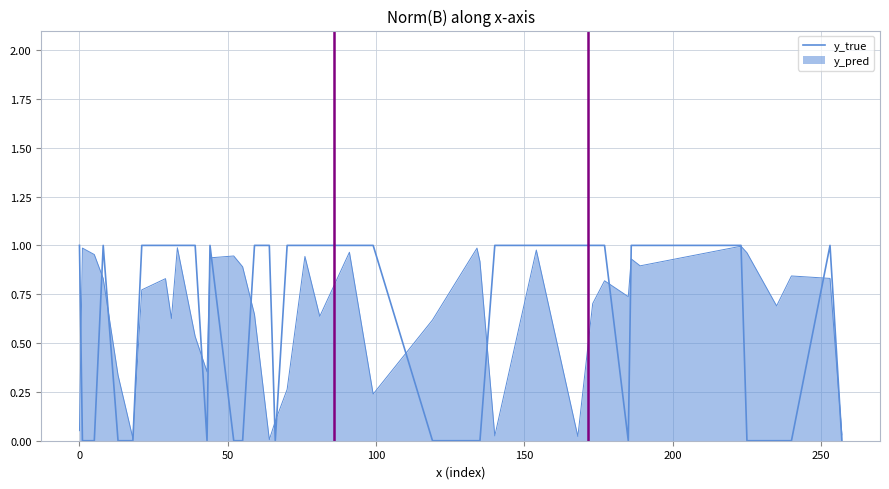

Does the chart have visible grid lines?

Yes